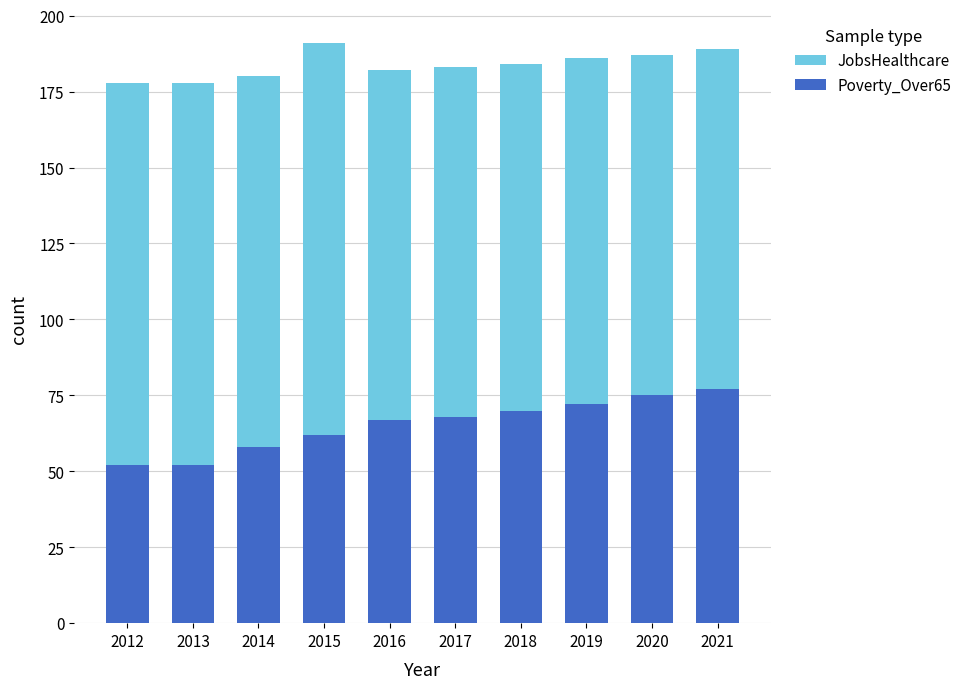

At which category is the sum across all series the highest?

2021